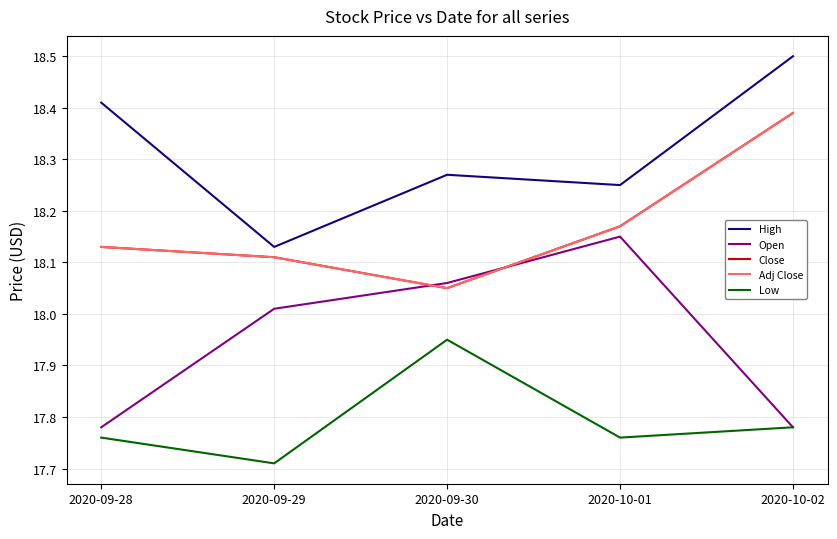

What is the label of the 5th point from the left?

2020-10-02